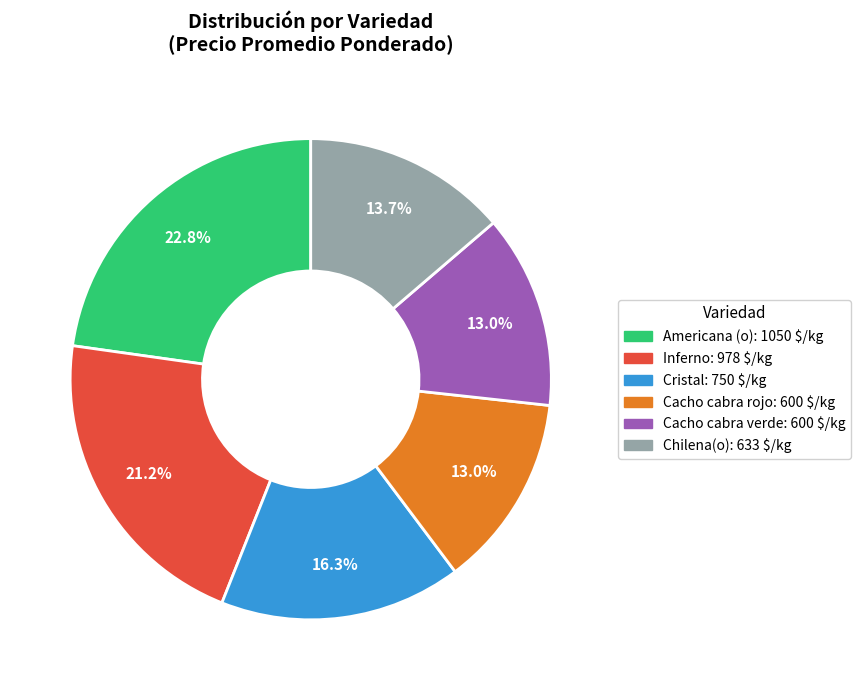

Between Cacho cabra verde and Inferno, which is larger?

Inferno